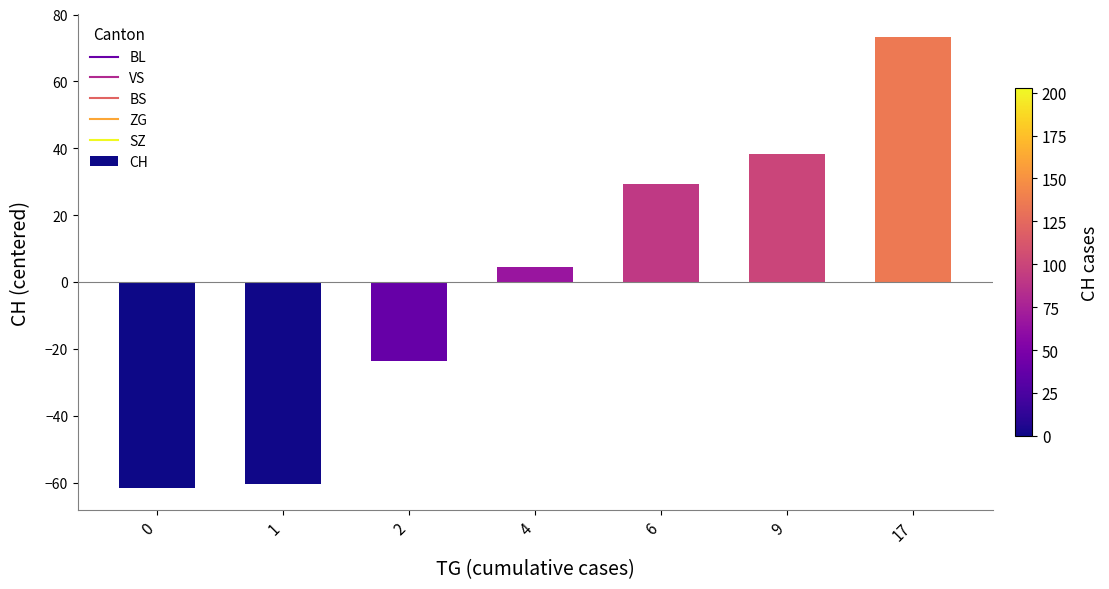

Where is the data nearest to the value 5?

4